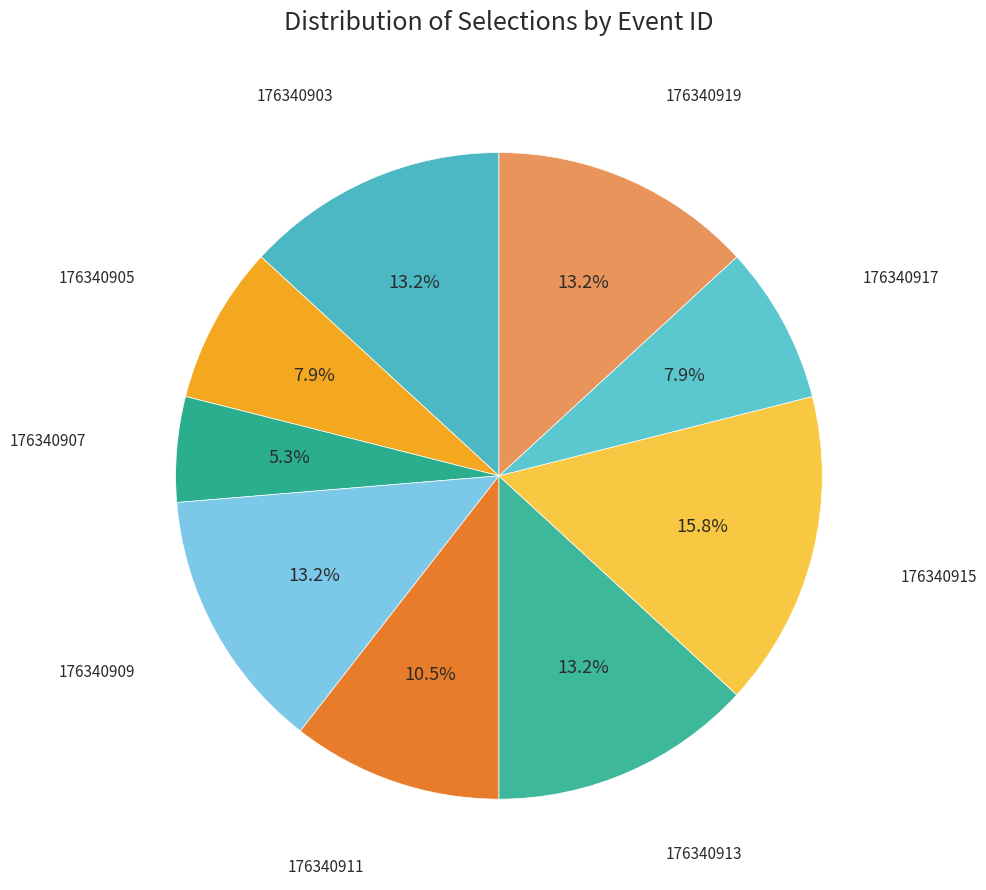

How many slices are in this pie chart?

9